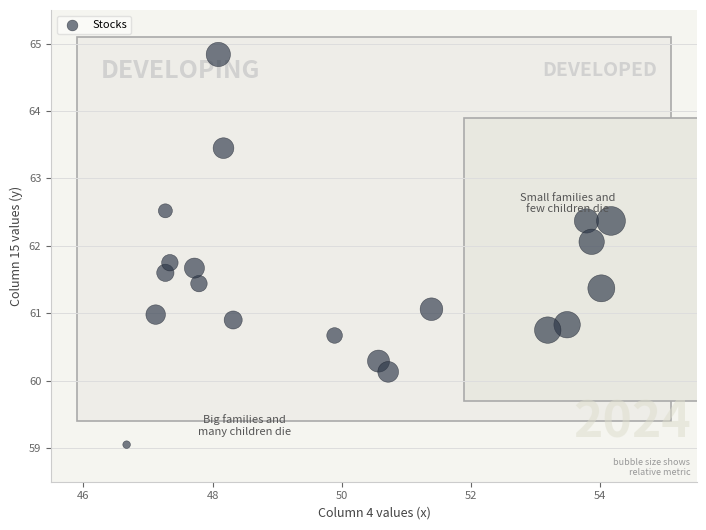

What is the range of X values (max minus min)?

7.5